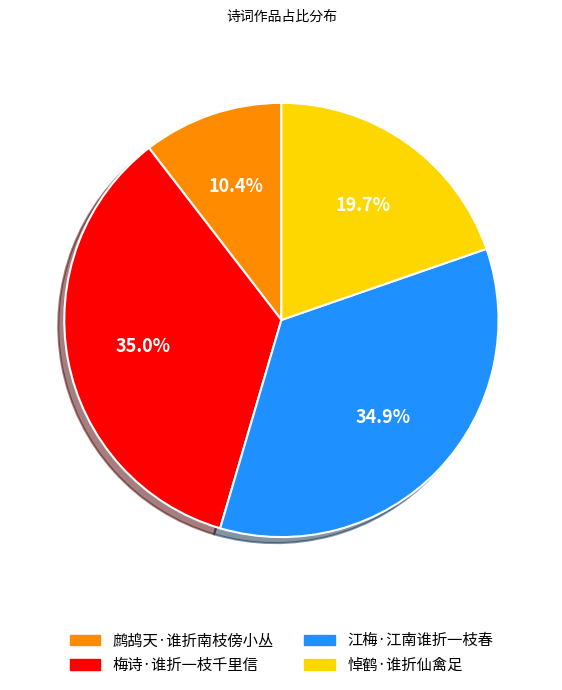

Is the sum of 悼鹤·谁折仙禽足 and 鹧鸪天·谁折南枝傍小丛 greater than half?

No